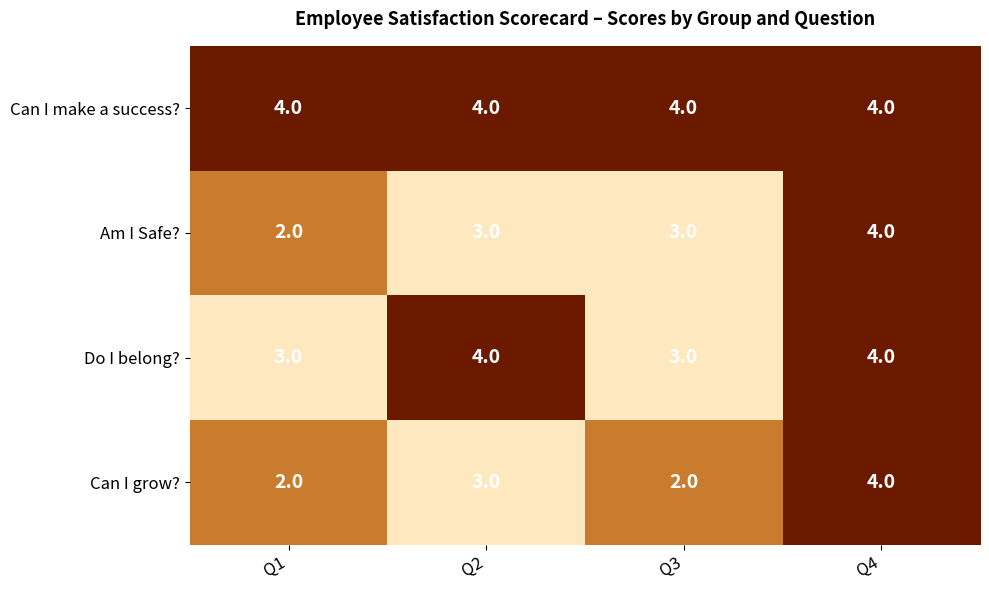

Rank the series by their average value, from highest to lowest.

Can I make a success?, Do I belong?, Am I Safe?, Can I grow?